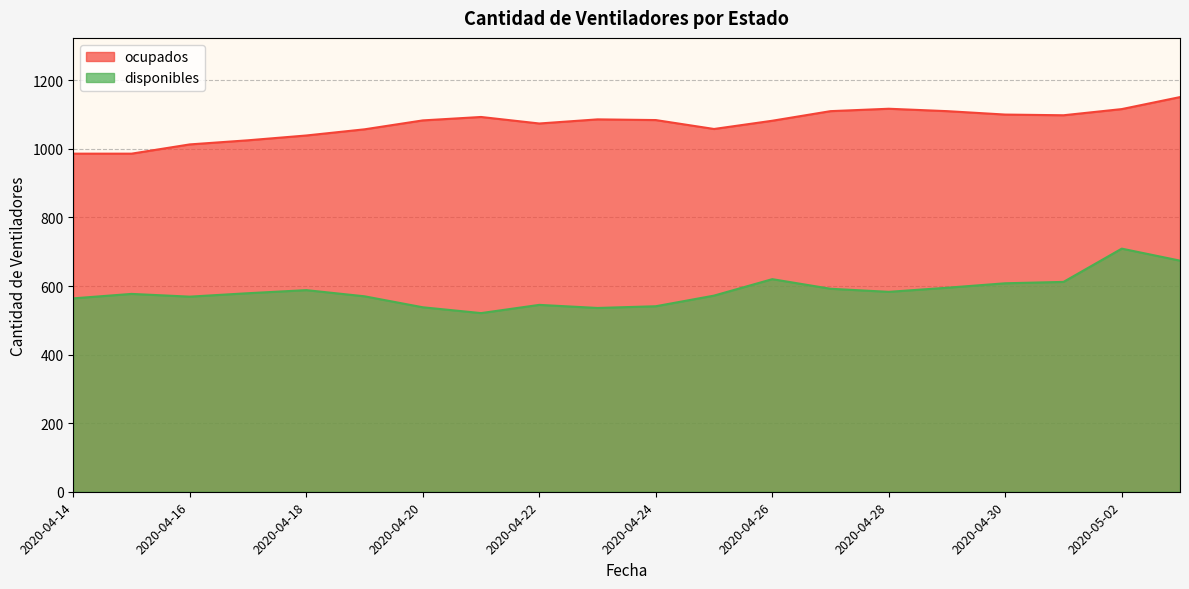

Count the number of data series in this chart.

2